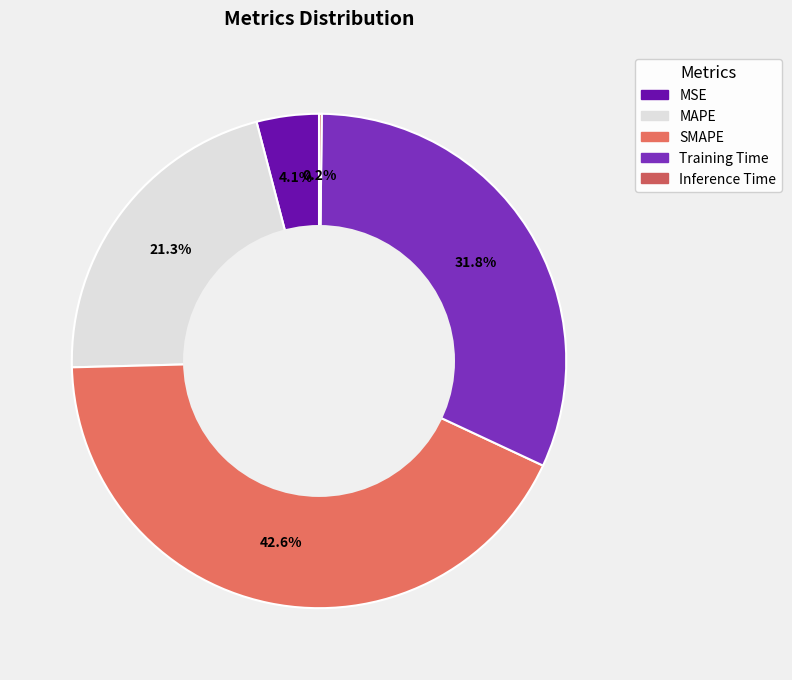

Which slice is the largest?

SMAPE